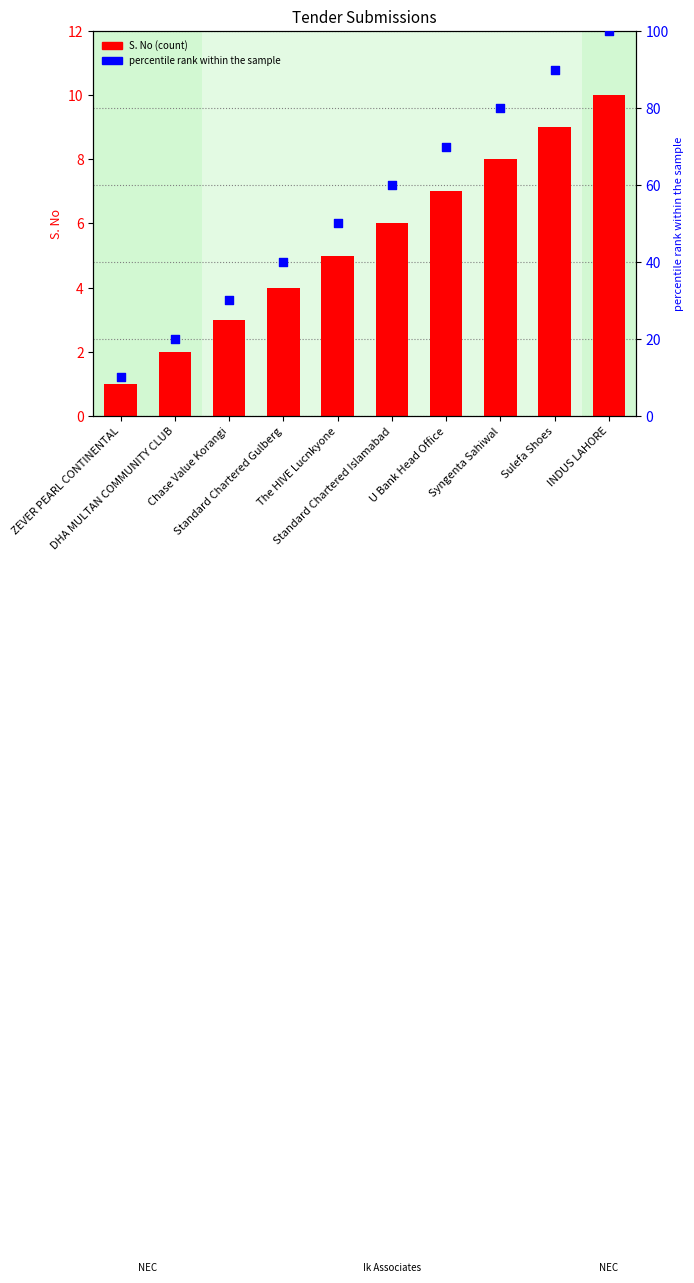

What are all the series names shown in the legend?

S. No, percentile rank